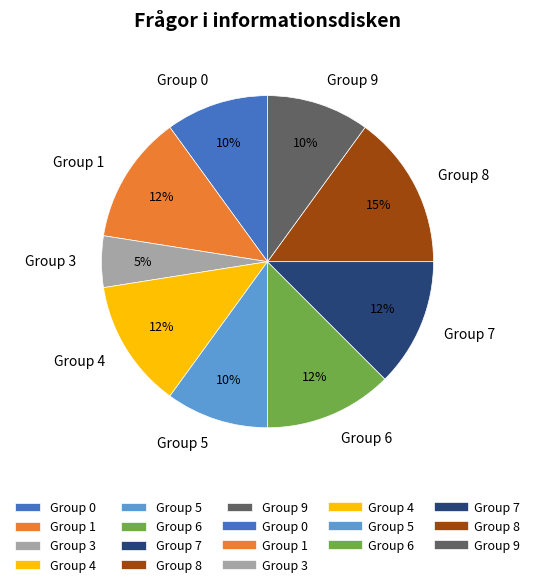

Which slice is the largest?

Group 8